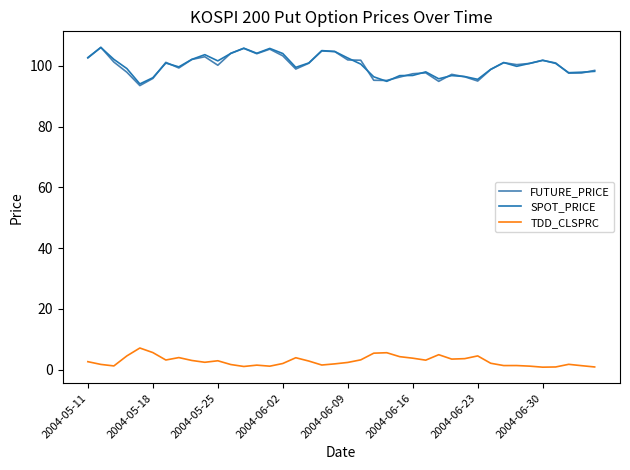

True or false: TDD_CLSPRC and SPOT_PRICE cross at least once.

False